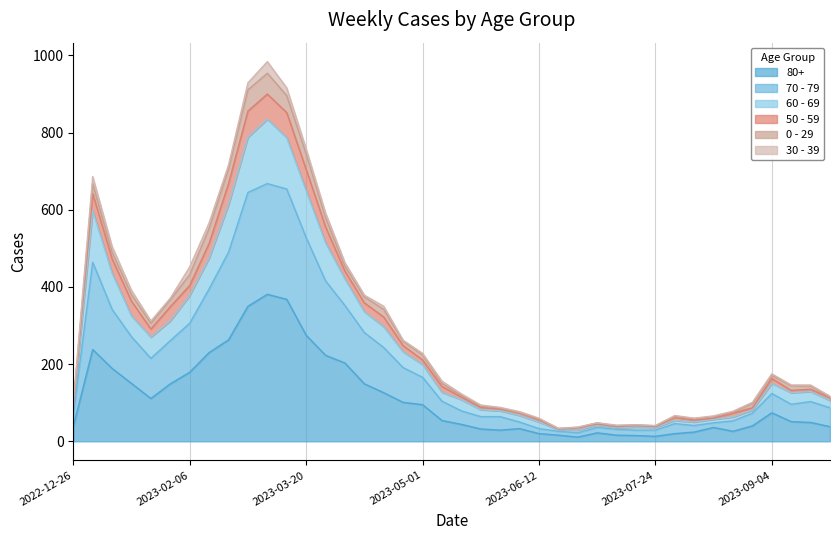

Does the chart display data point markers on the line(s)?

No